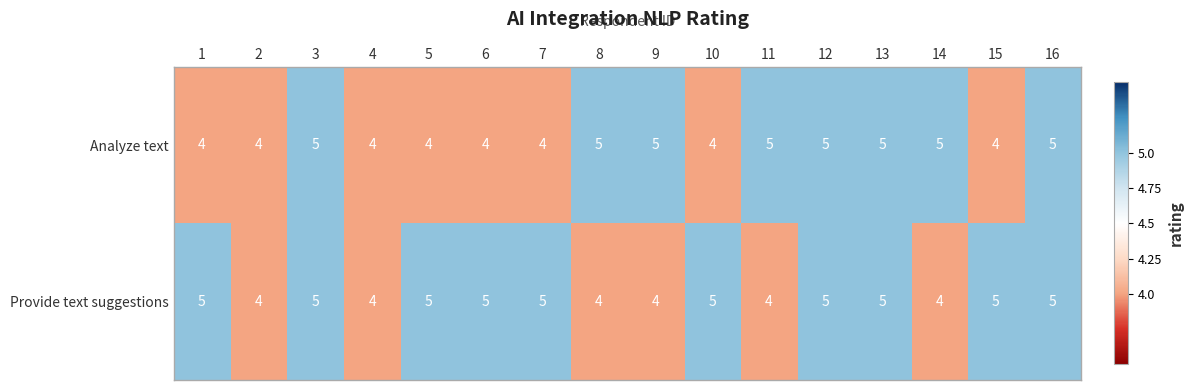

List the series in order of their overall mean, highest first.

Provide text suggestions, Analyze text